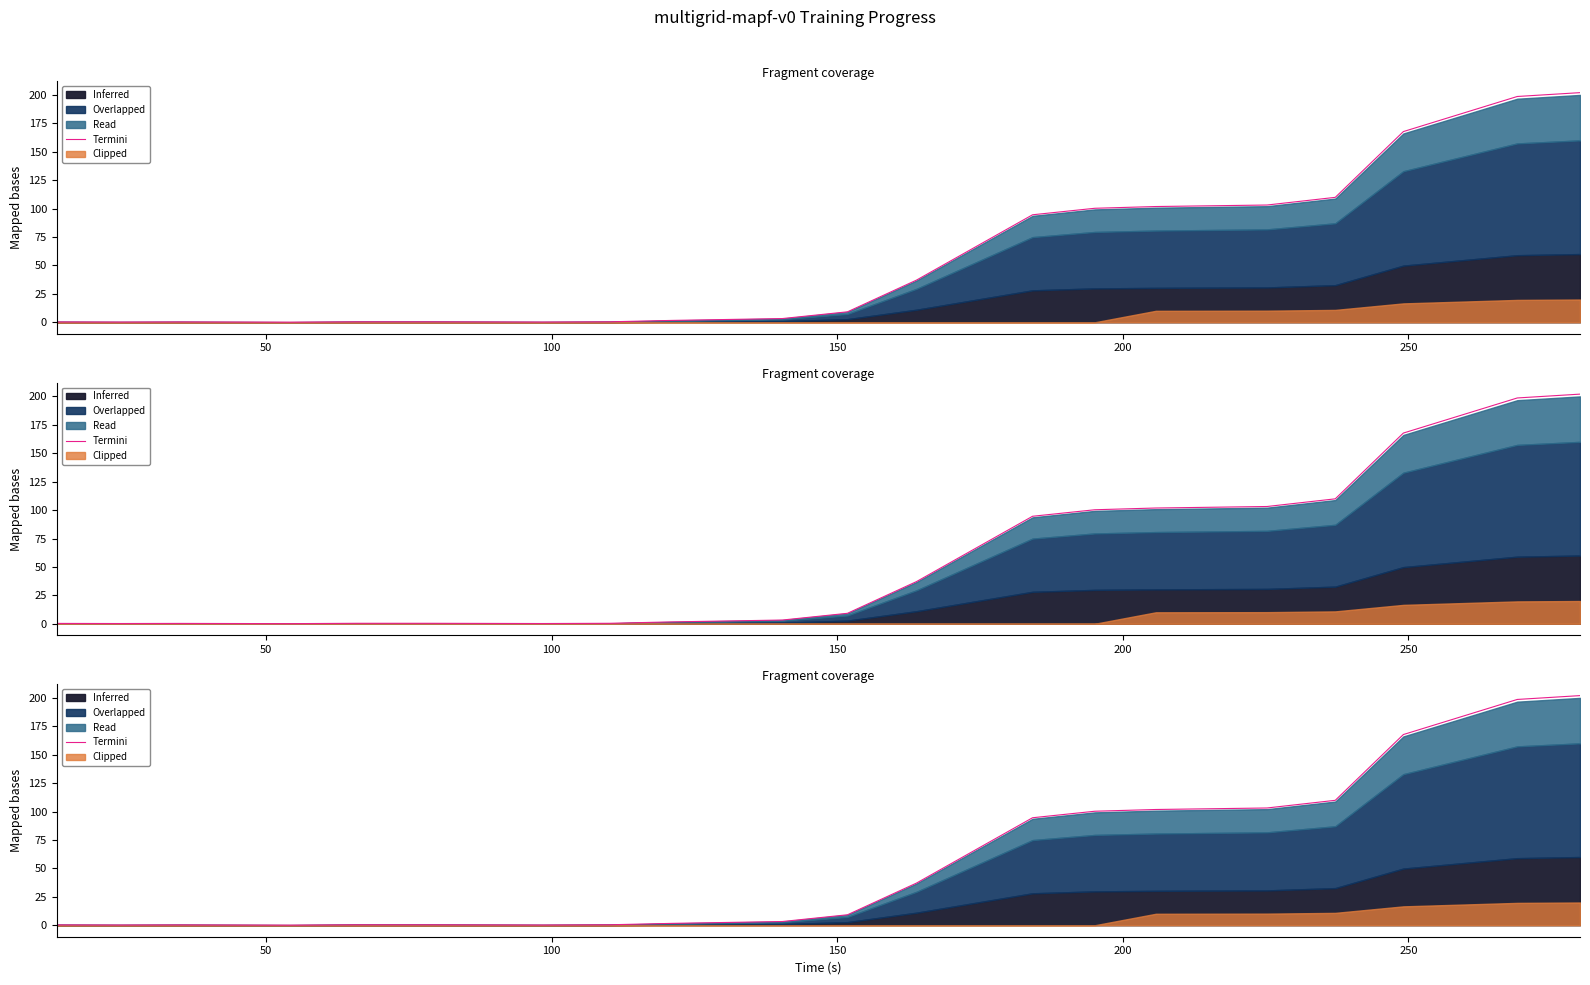

Which category has the lowest value across all series?

150